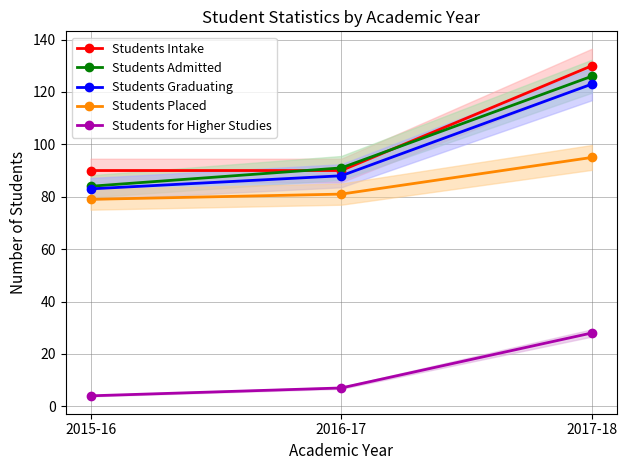

What is the total value across all series at 2015-16?

340